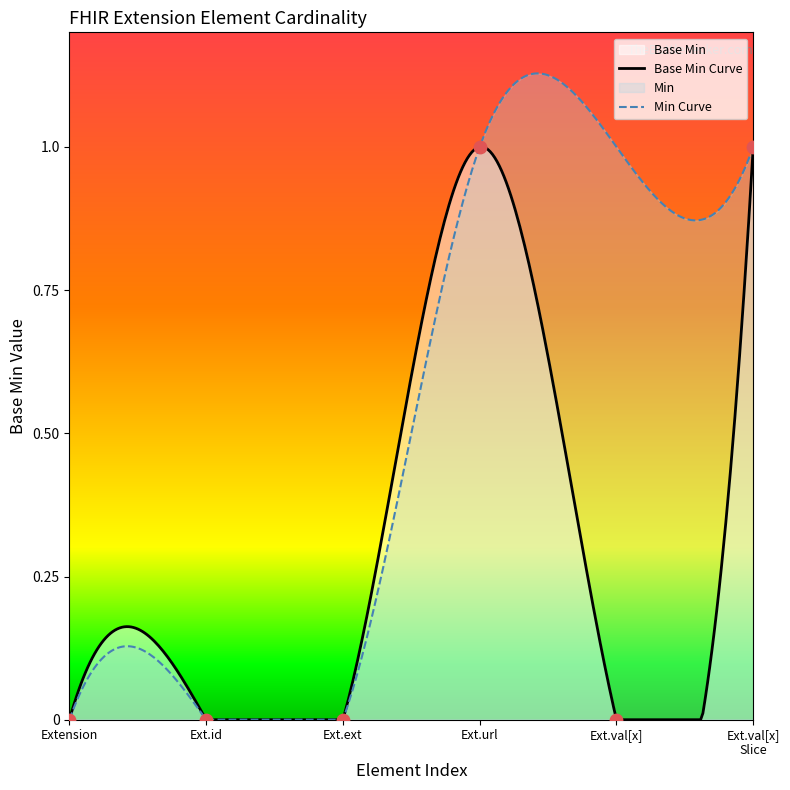

Which has a higher value, Ext.val[x] Slice or Ext.url?

Ext.val[x] Slice